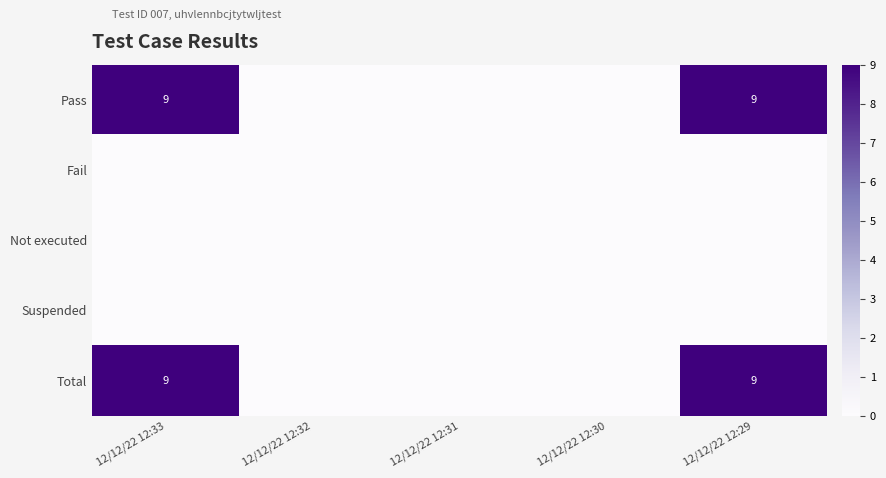

At which category is the sum across all series the highest?

12/12/22 12:33